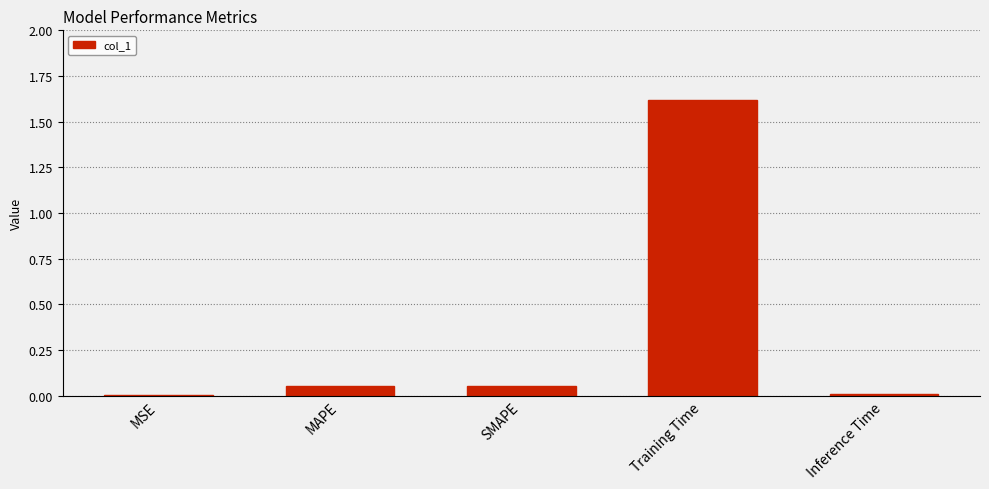

The chart shows a value of 0.0 at MSE. True or false?

True